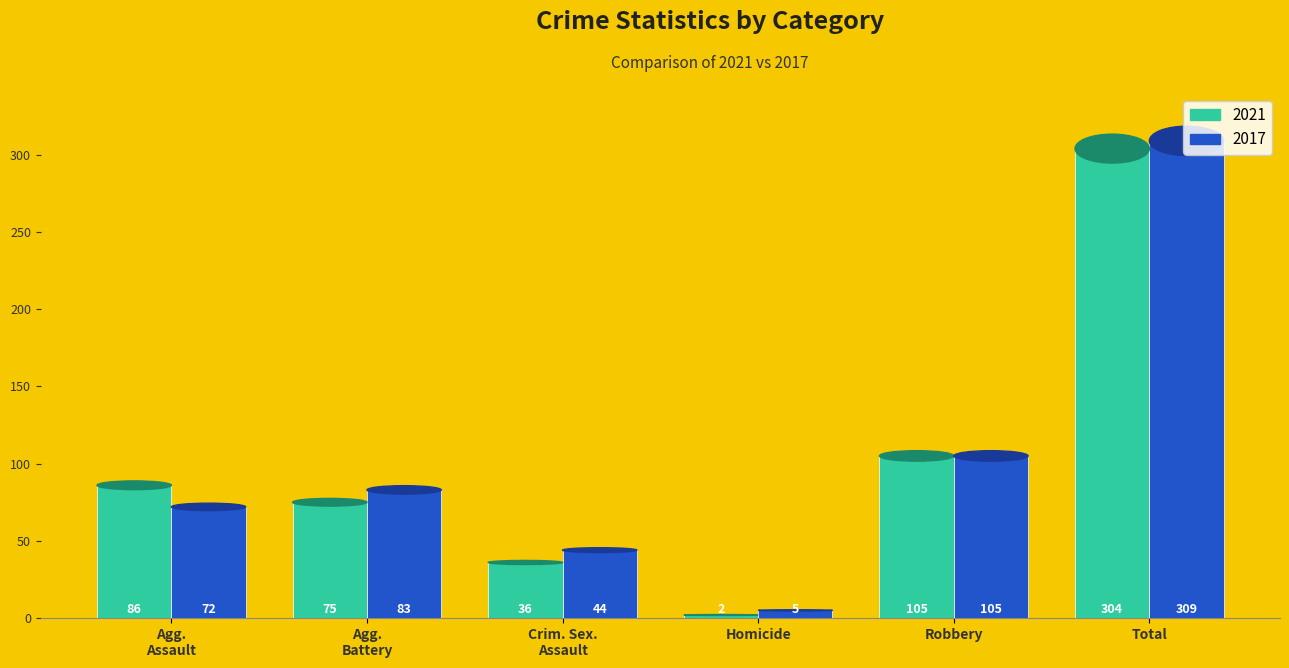

The 2017 series shows 105 at Robbery. True or false?

True